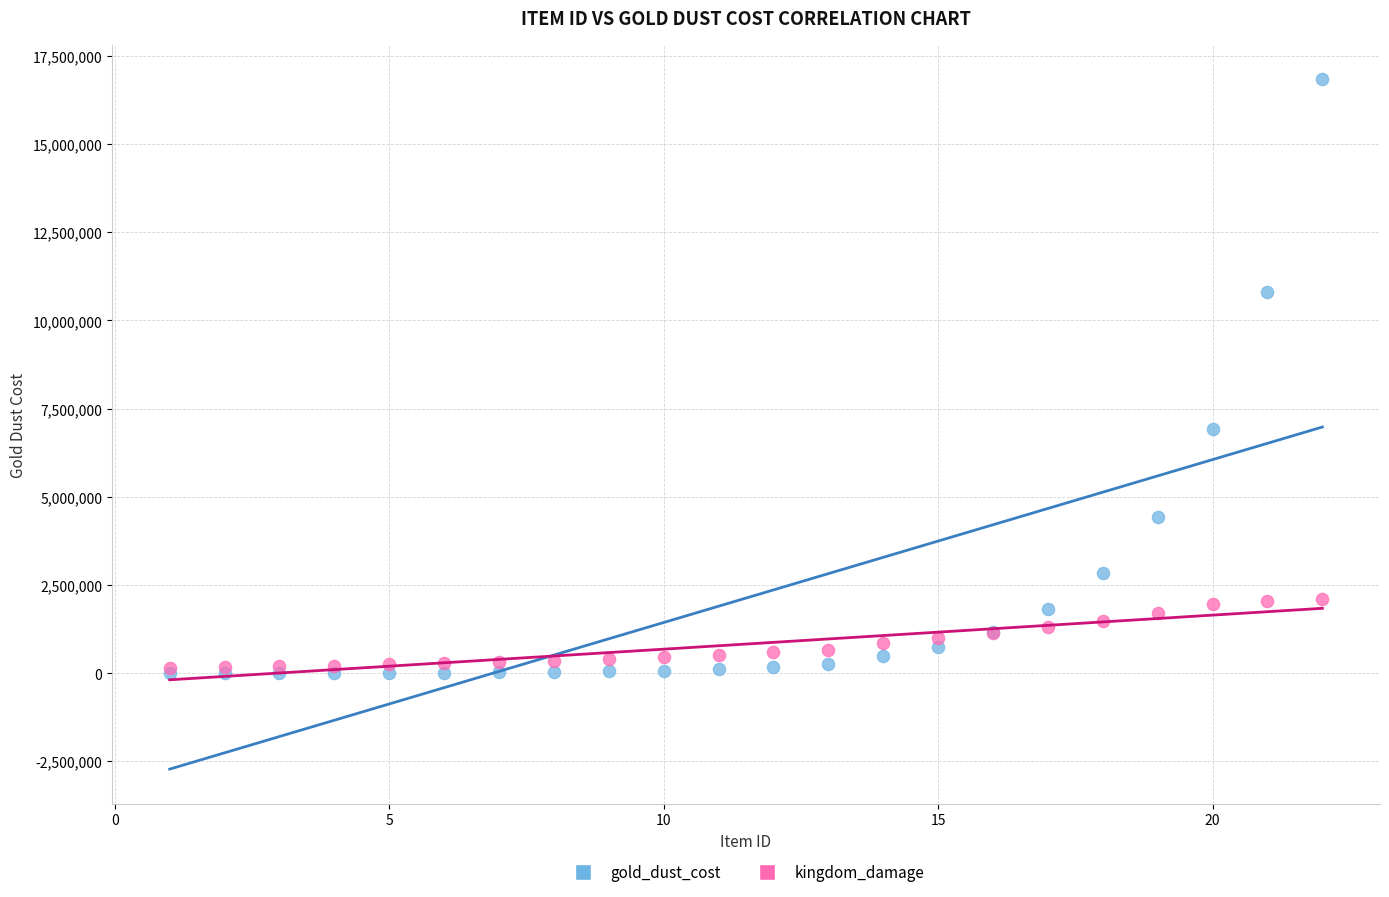

Across all series, what Y value is closest to 8417300?

6925400.0